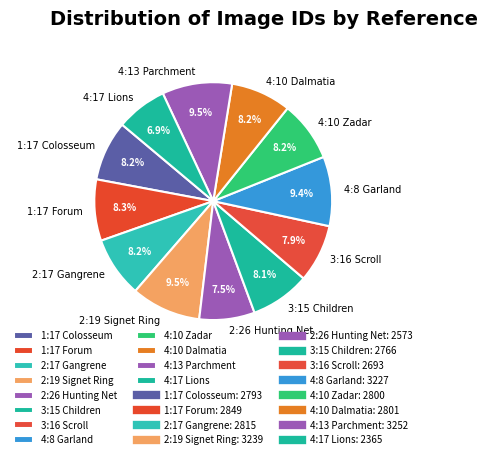

Which category has the smallest portion of the pie?

4:17 Lions